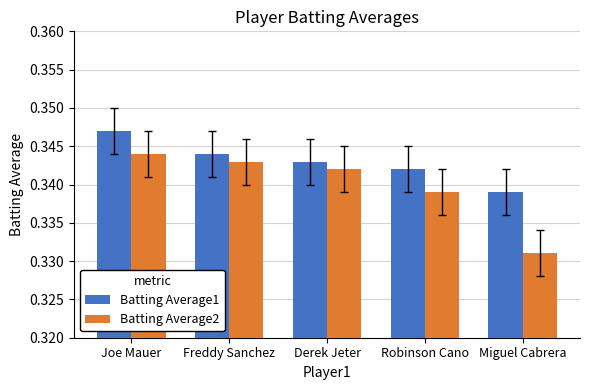

The value of Batting Average2 at Freddy Sanchez is 0.6. True or false?

False